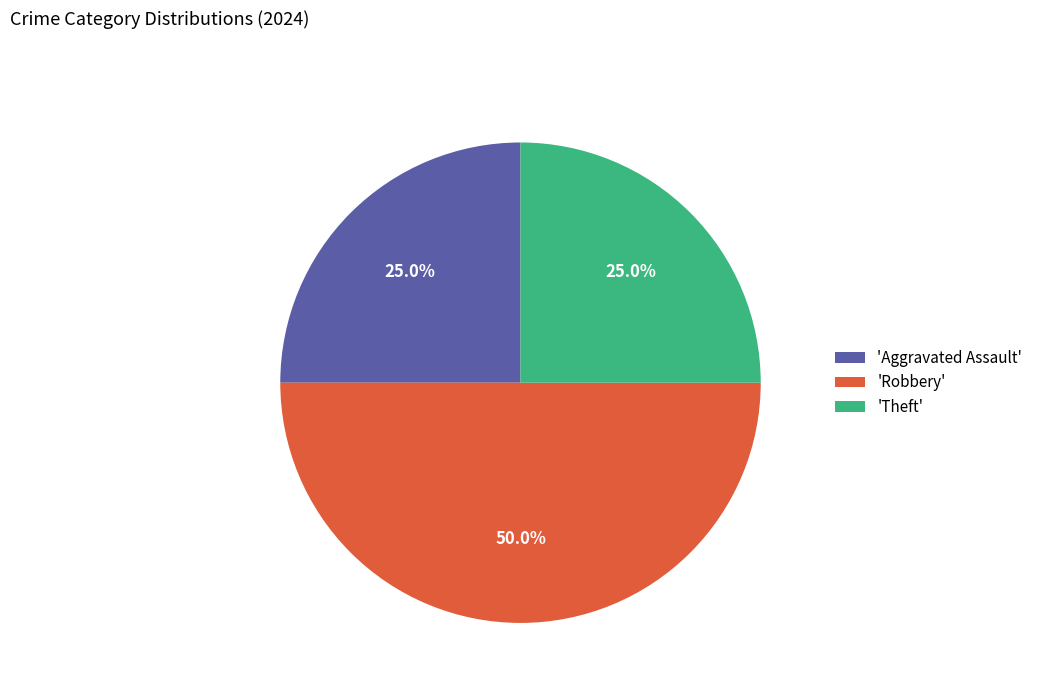

Combined, what portion of the pie is 'Theft' and 'Robbery'?

75.0%